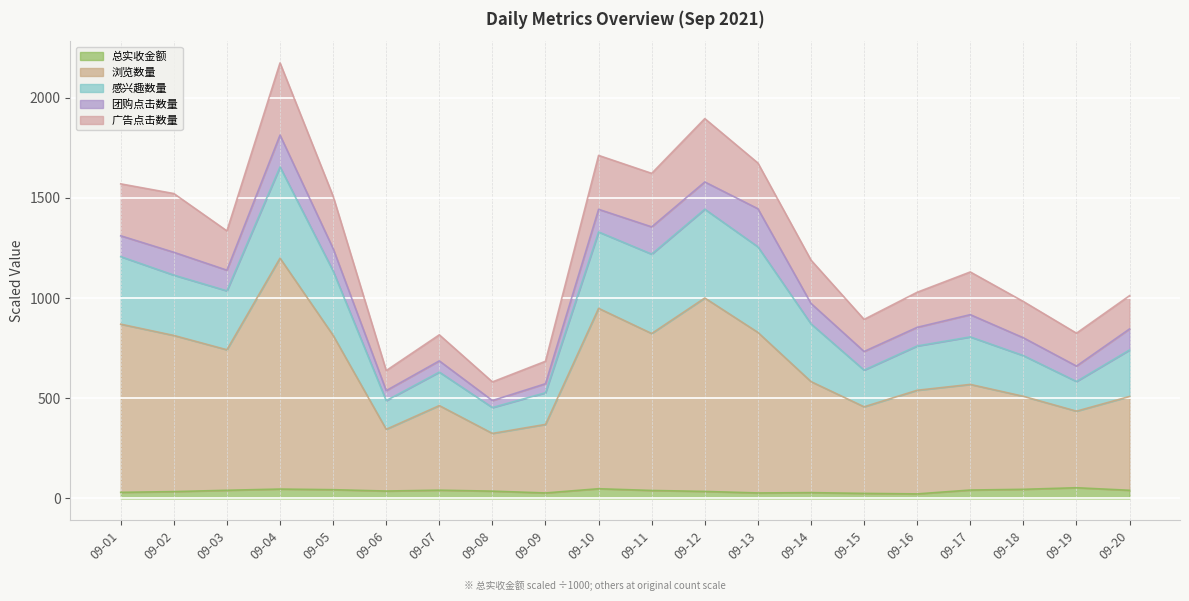

What is the sum of all 浏览数量 values?

13144.0